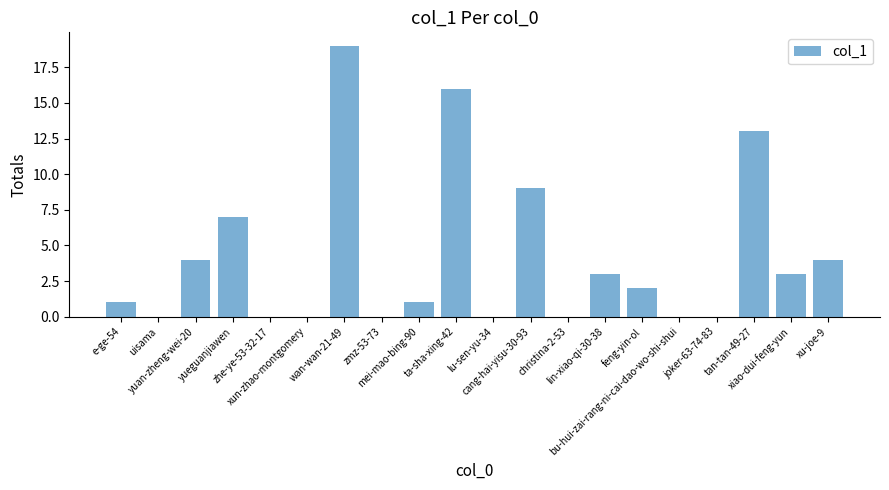

Which category has the highest value across all series?

wan-wan-21-49